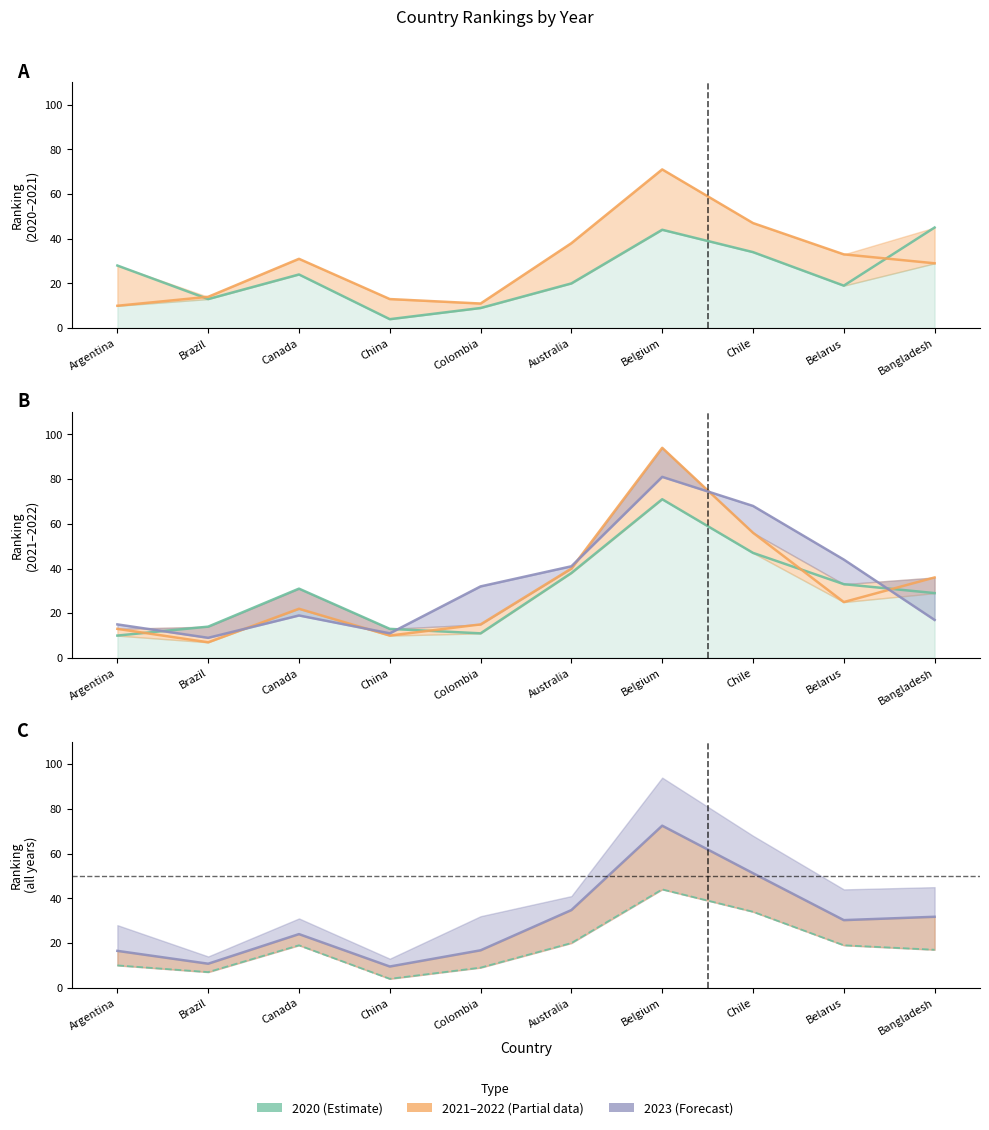

Reading left to right, what are all the values shown in this chart?

Mean rank: 16.5	10.8	24.0	9.5	16.8	34.8	72.5	51.2	30.2	31.8
Min rank: 10.0	7.0	19.0	4.0	9.0	20.0	44.0	34.0	19.0	17.0